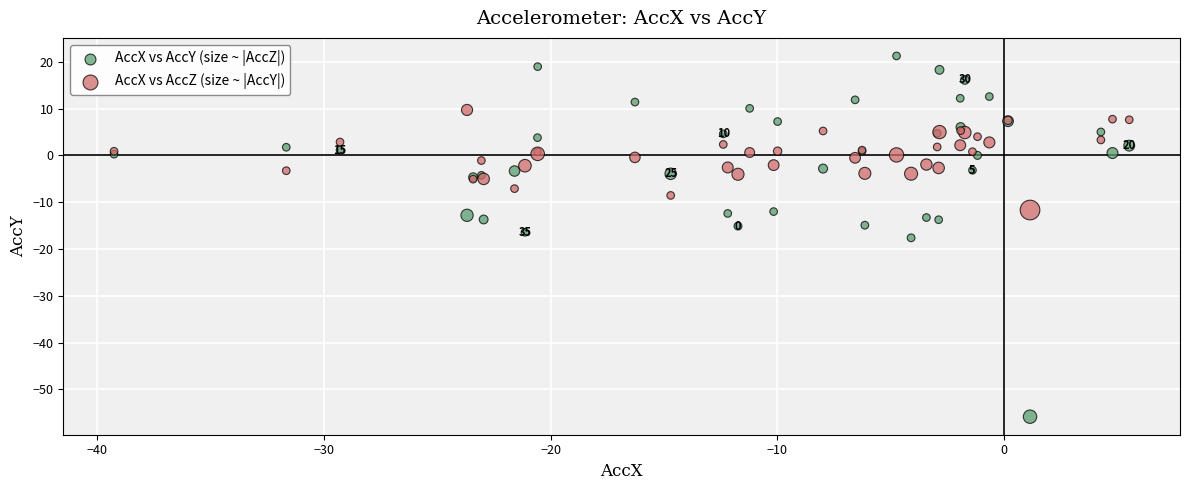

Which series reaches the minimum Y coordinate?

AccX vs AccY (size ~ |AccZ|)